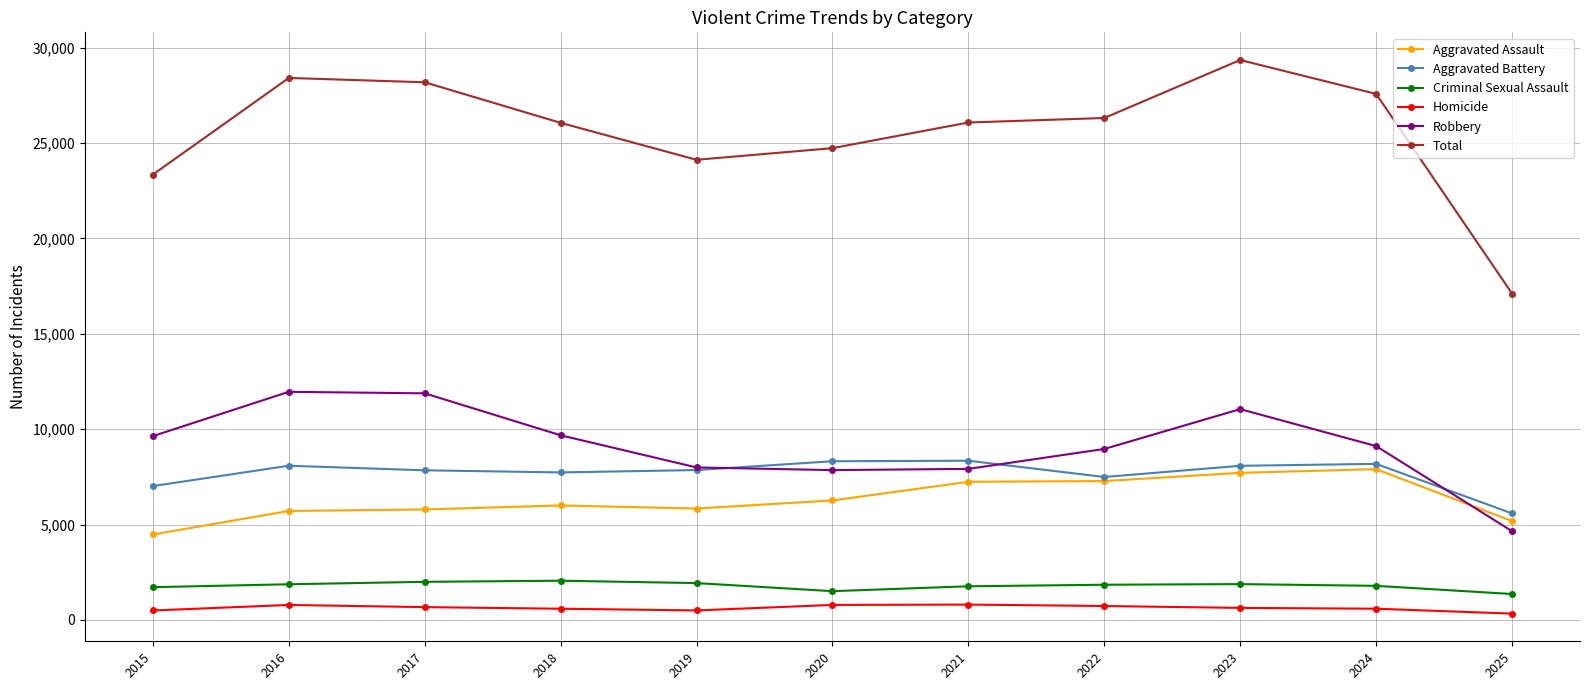

Count the number of categories in the chart.

11